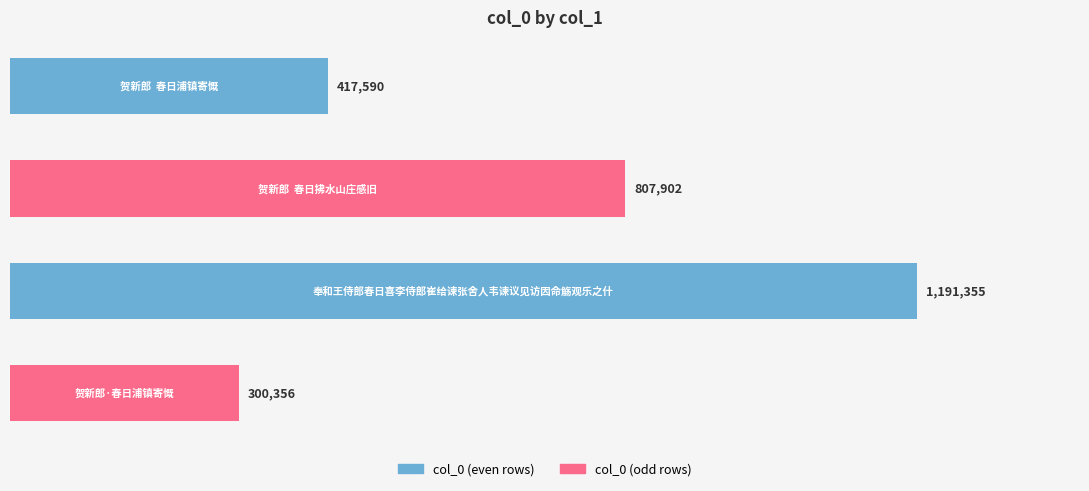

What is the difference between the maximum and minimum values?

890999